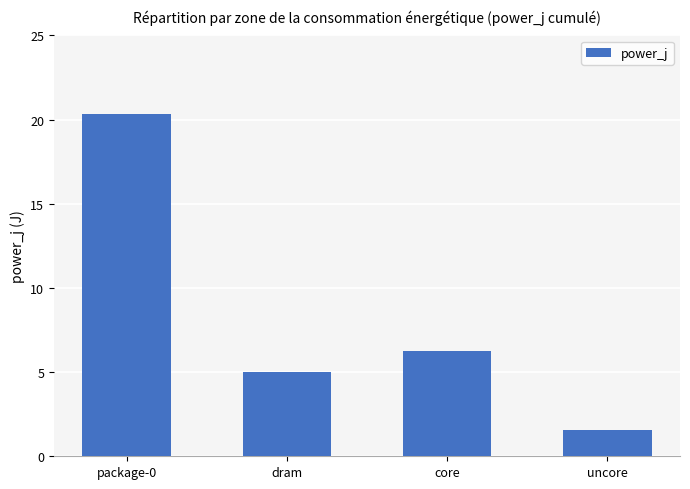

What is the value of the 3rd bar from the left?

6.2